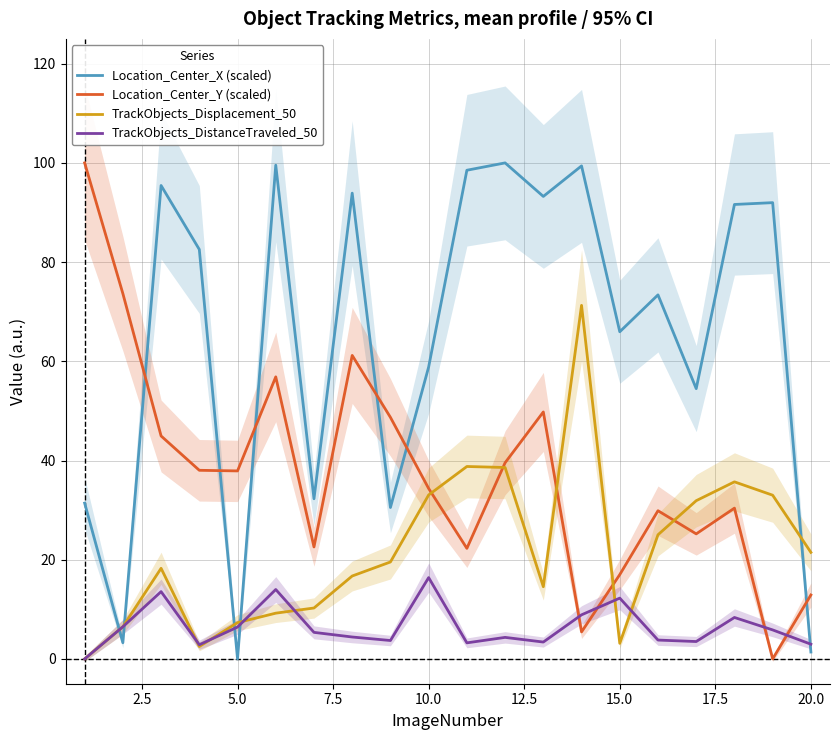

True or false: TrackObjects_Displacement_50 and Location_Center_X (scaled) intersect in this chart.

True